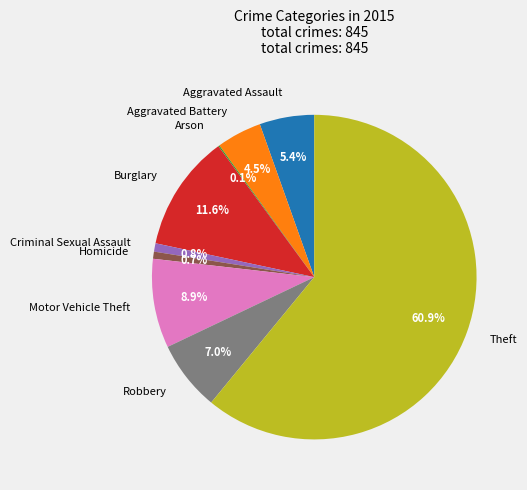

What is the largest slice in the pie chart?

Theft